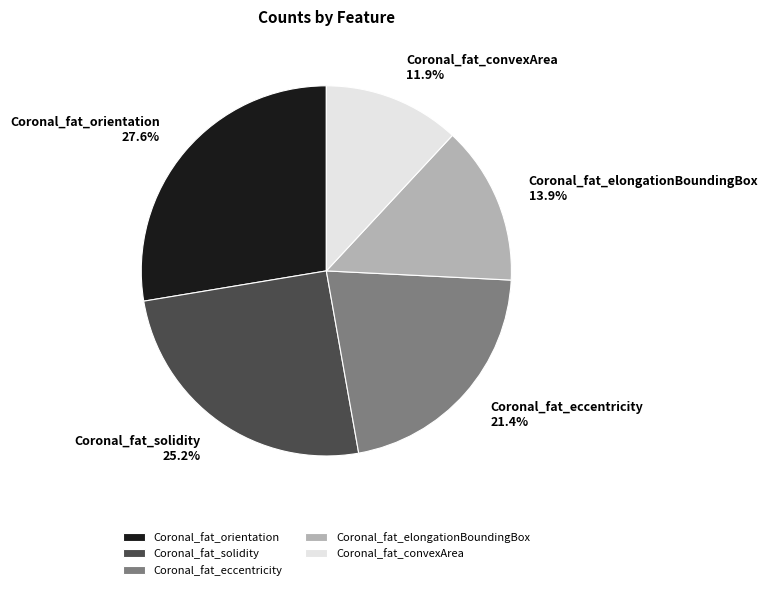

What portion of the pie excludes Coronal_fat_solidity?

74.8%